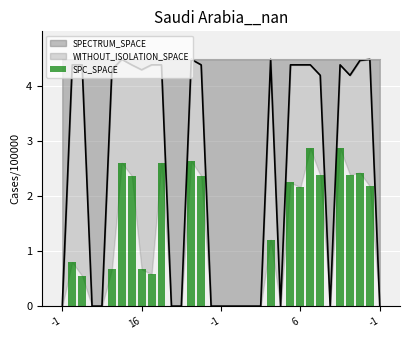

Which has a higher value, 18 or 19?

18